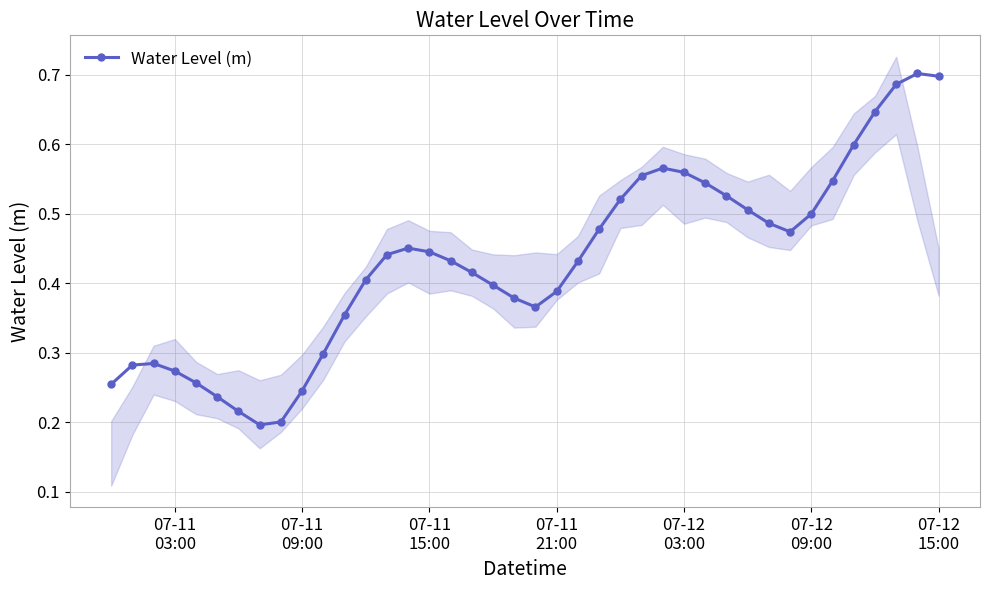

What is the average value?

0.4